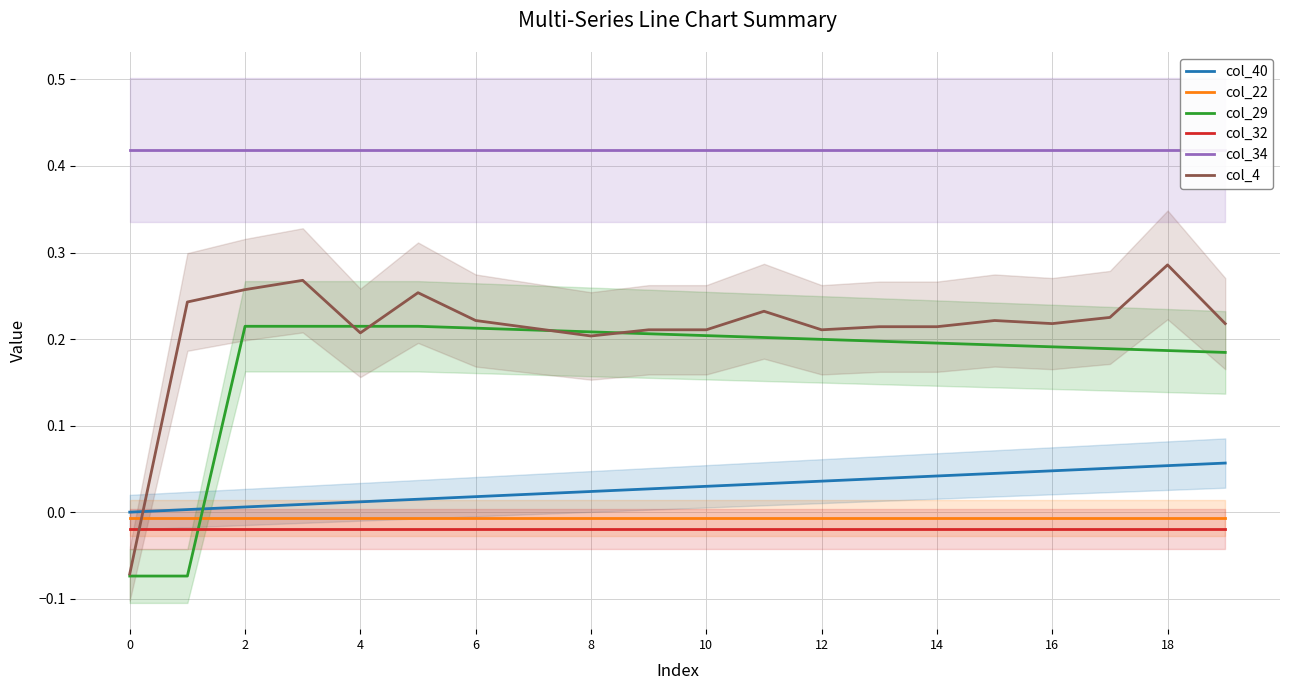

How many col_29 values are between 0 and 1?

18